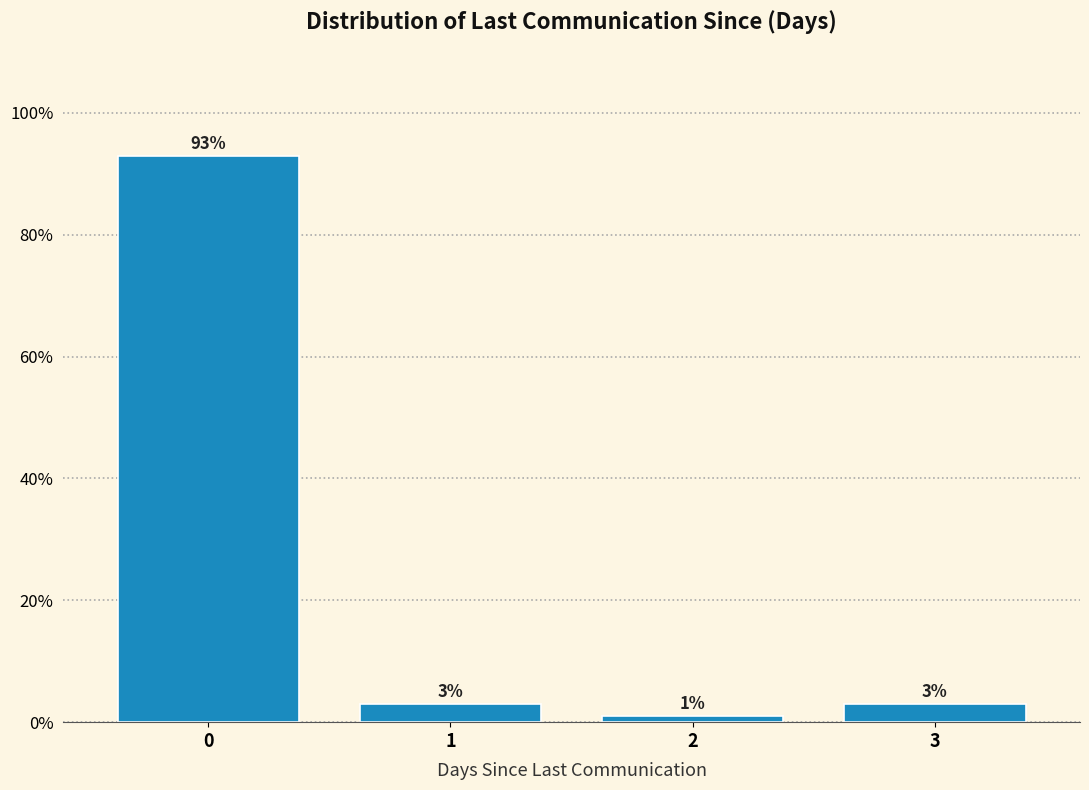

True or false: the data shows 3.0 at 1.

True